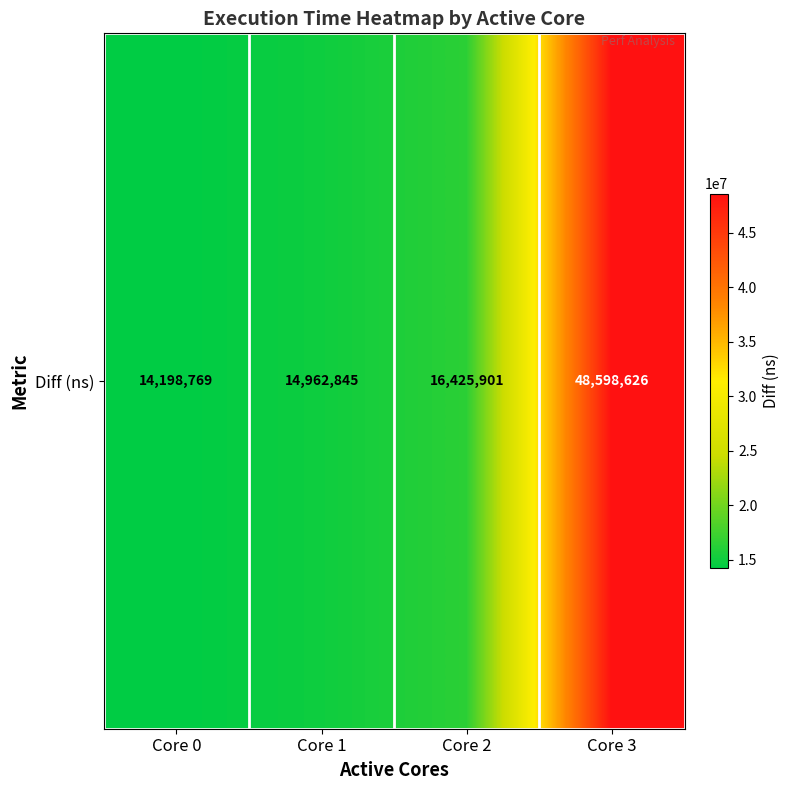

The chart shows a value of 14198769 at Core 0. True or false?

True